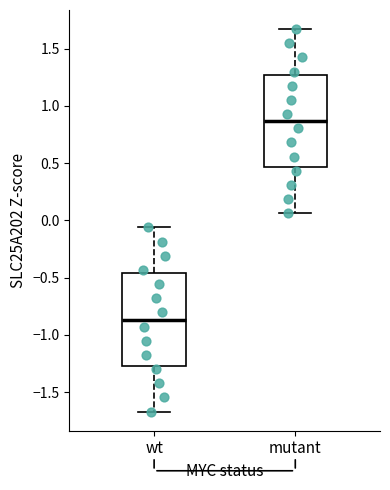

Where does the upper whisker of the box for wt end on the y-axis? The values are not printed on the chart, so give them approximately, as read against the axis.

-0.05